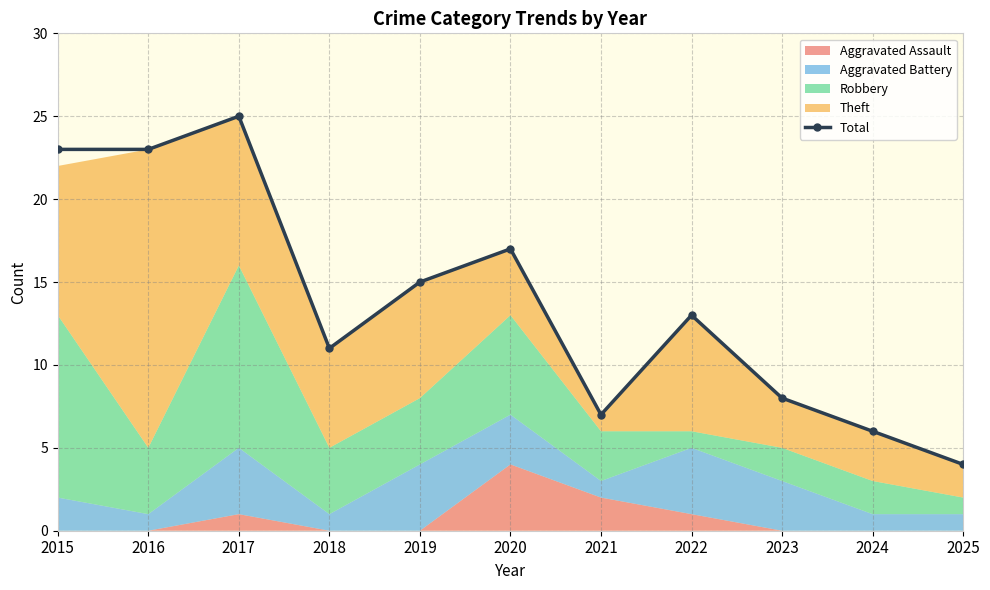

At which category does the chart reach its peak across all series?

2017